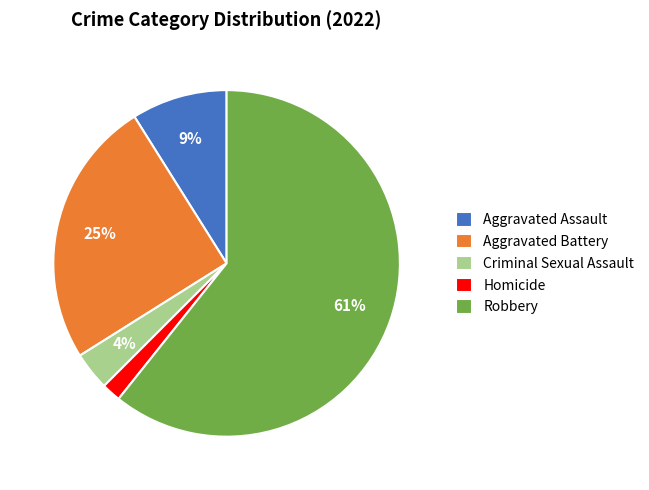

True or false: Aggravated Battery accounts for 25% of the total.

True